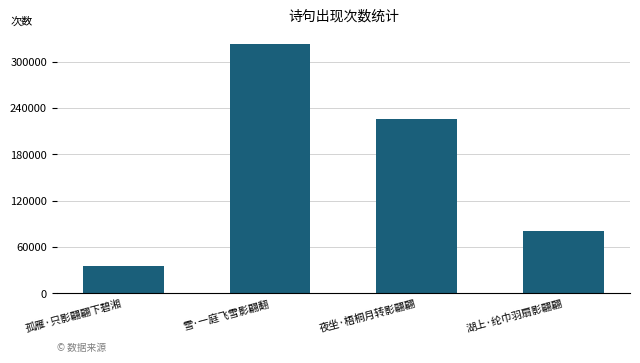

What is the difference between the maximum and minimum values?

286845